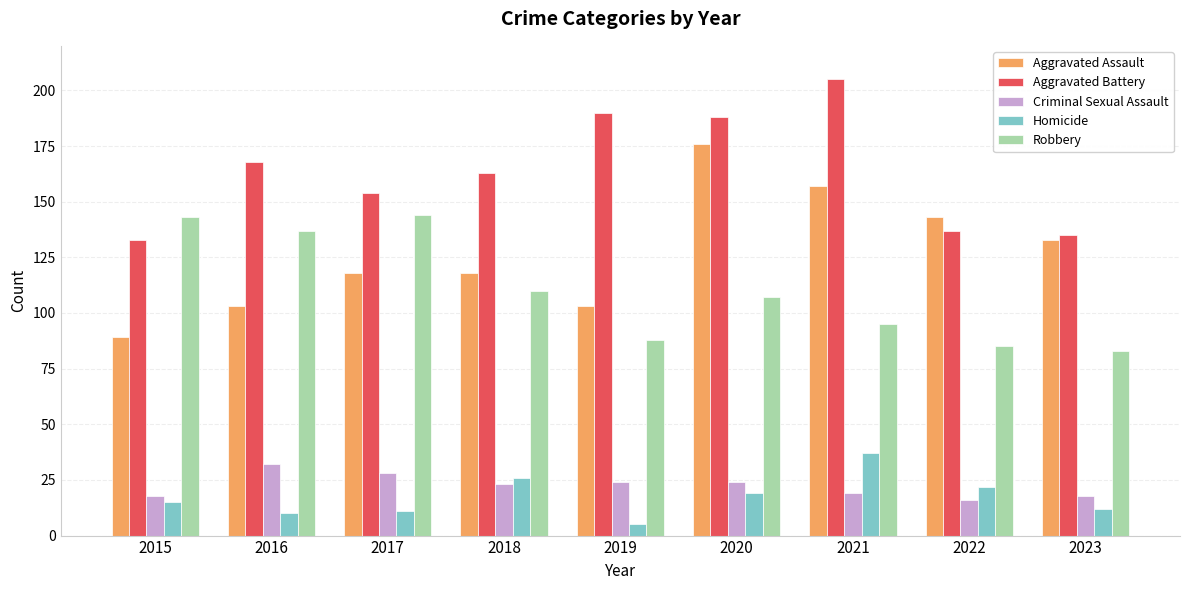

The value of Robbery at 2021 is 95. True or false?

True